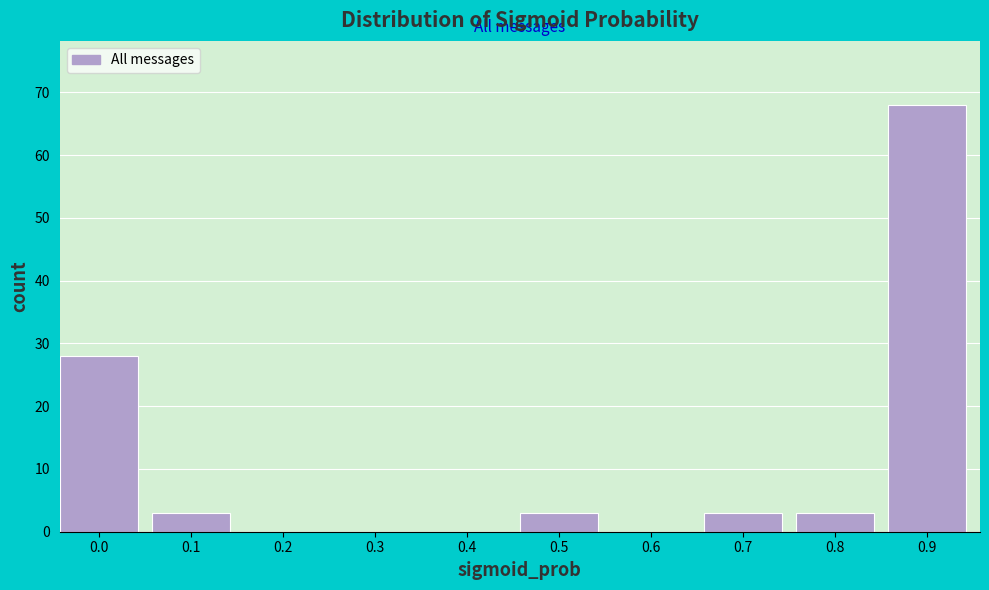

Reading left to right, what are all the values shown in this chart?

0.0=28	0.1=3	0.2=0	0.3=0	0.4=0	0.5=3	0.6=0	0.7=3	0.8=3	0.9=68